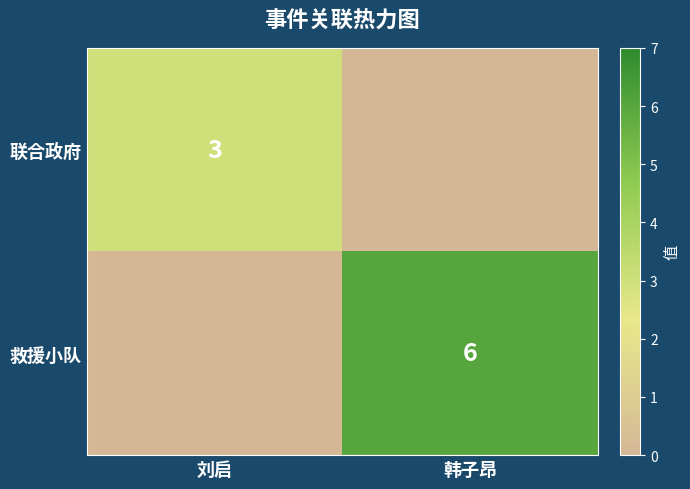

The 救援小队 series shows 4 at 韩子昂. True or false?

False